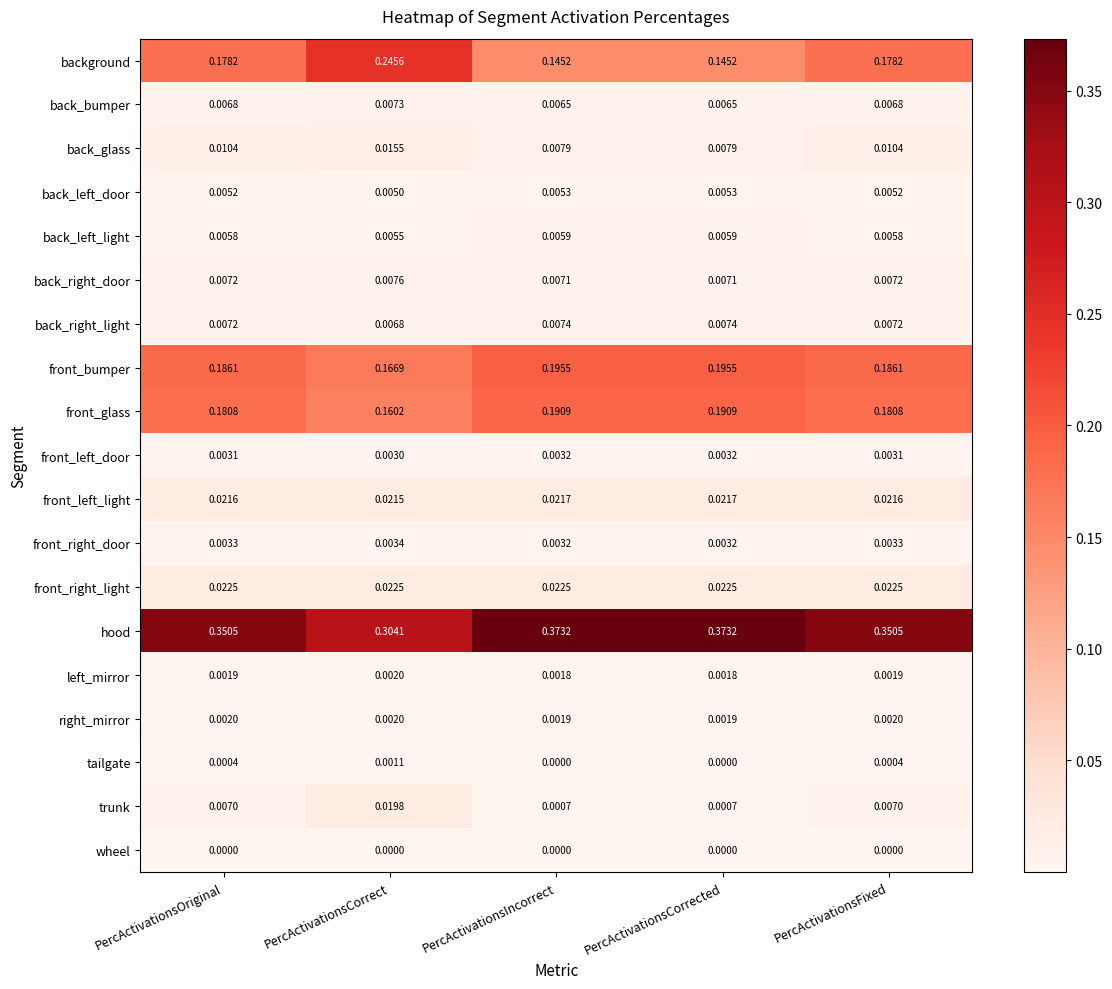

Which series has the largest total across all categories?

hood